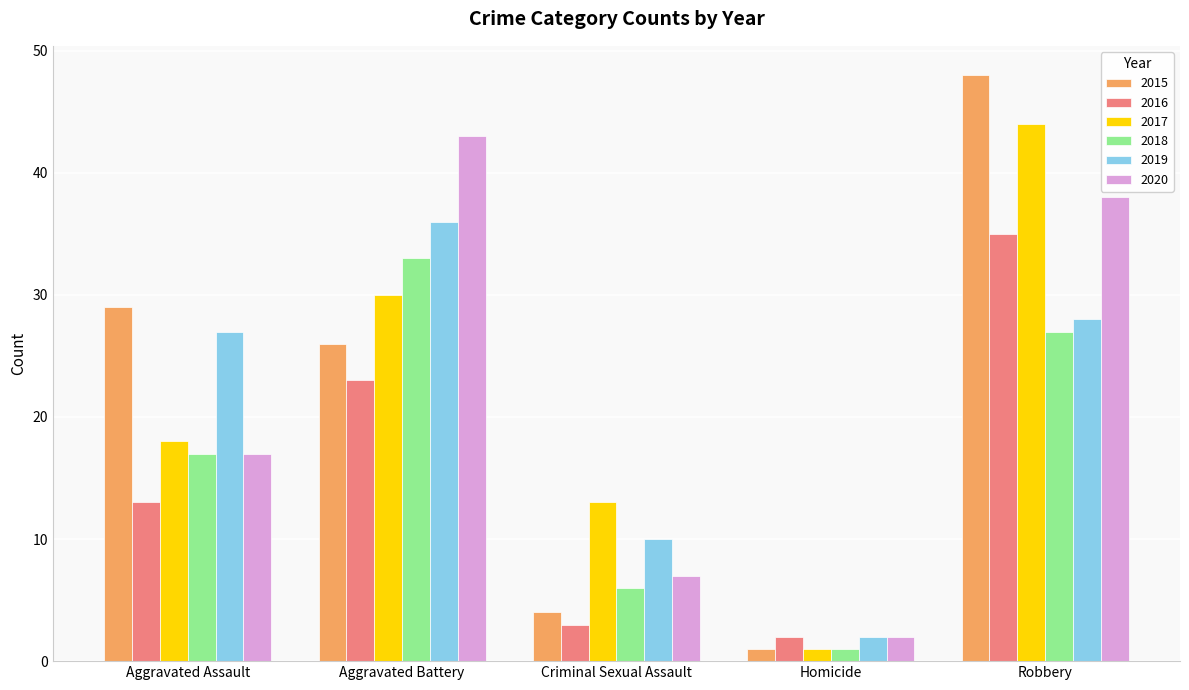

How many bars are there in each group?

6